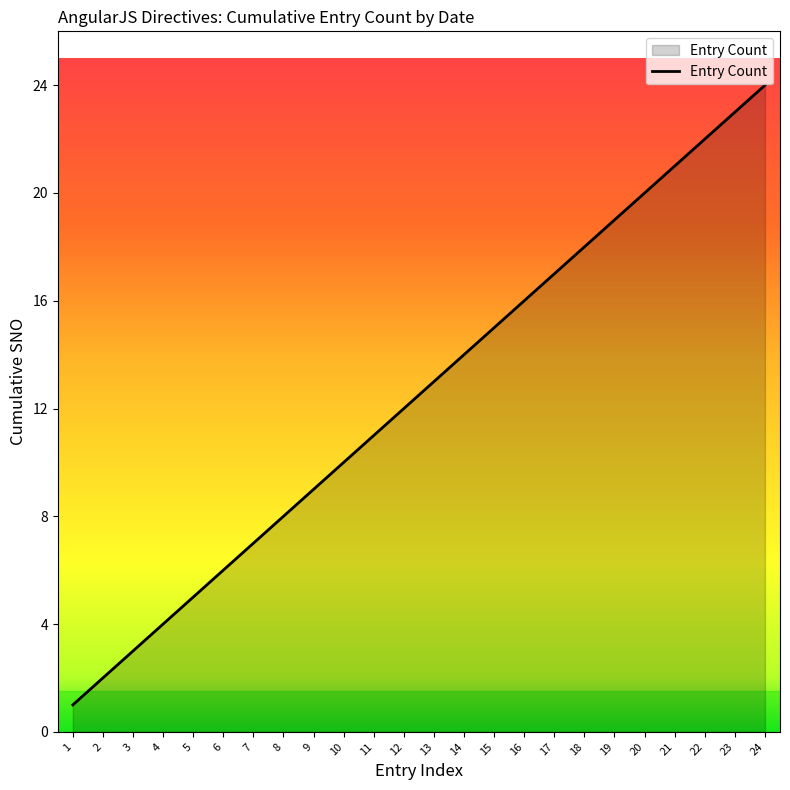

At which category does the chart reach its minimum across all series?

1